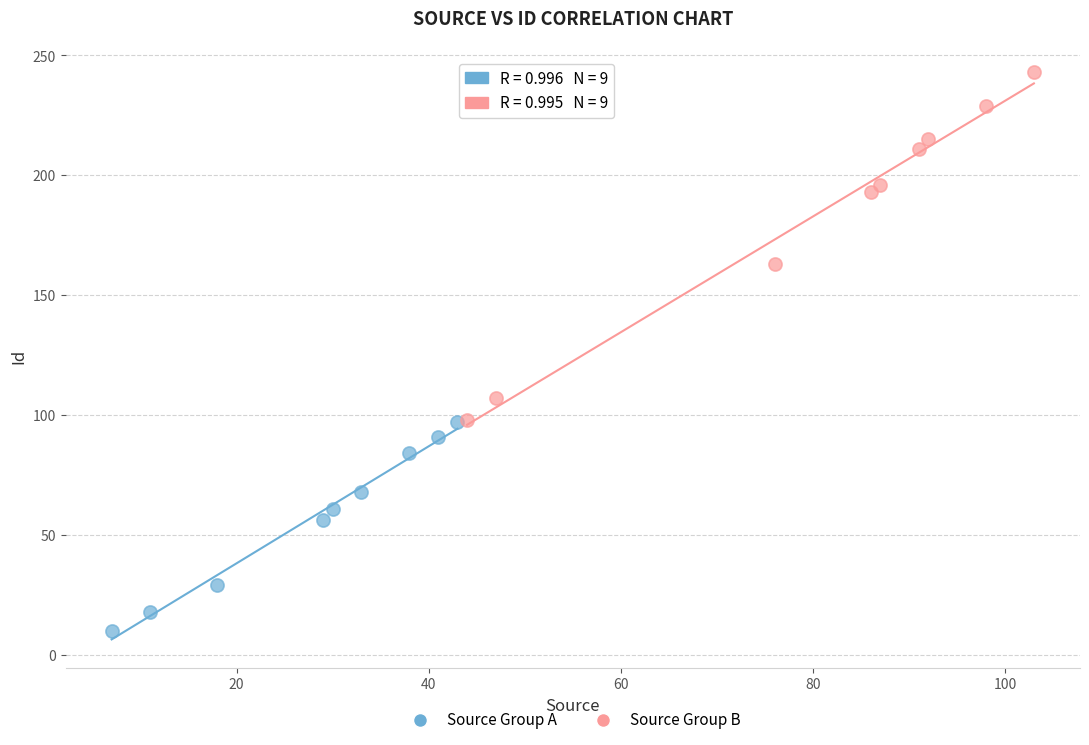

What are all the series names shown in the legend?

Source Group A, Source Group B